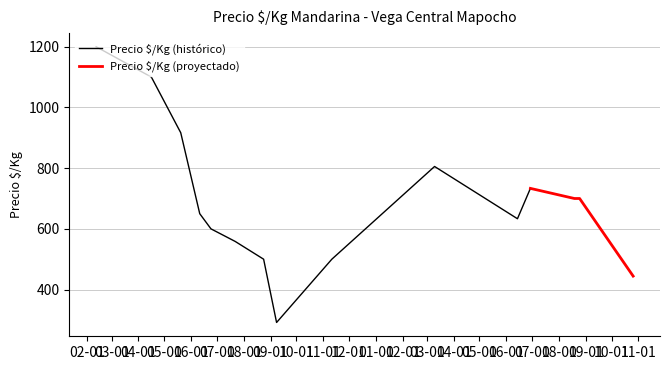

What is the maximum value for Precio $/Kg (histórico)?

1200.0